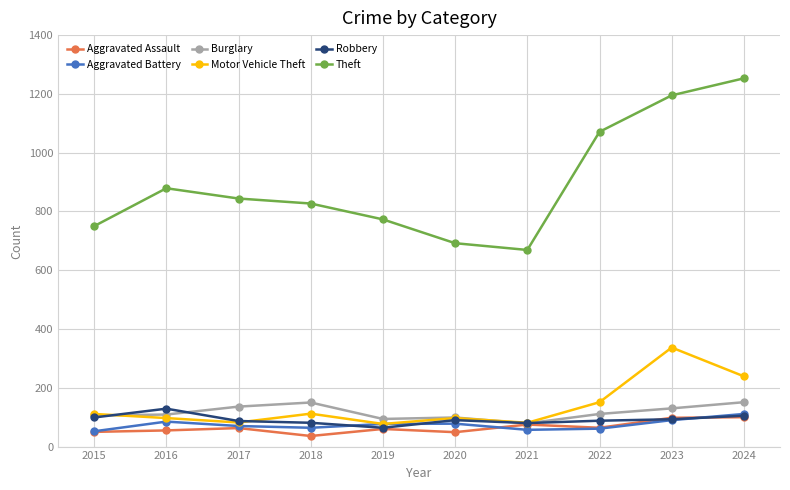

What is the highest value of the Aggravated Battery series?

111